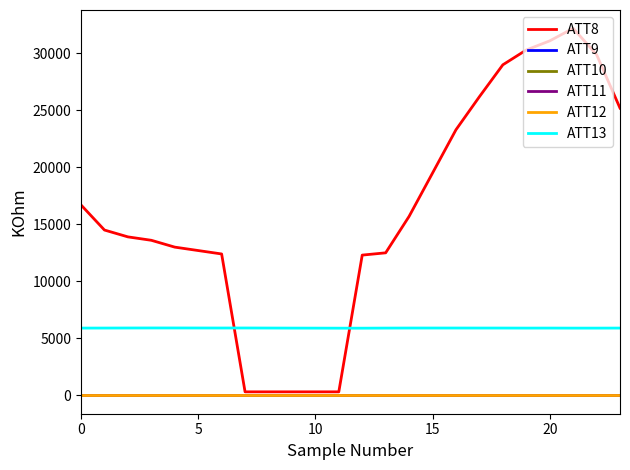

Which series has the largest total across all categories?

ATT8